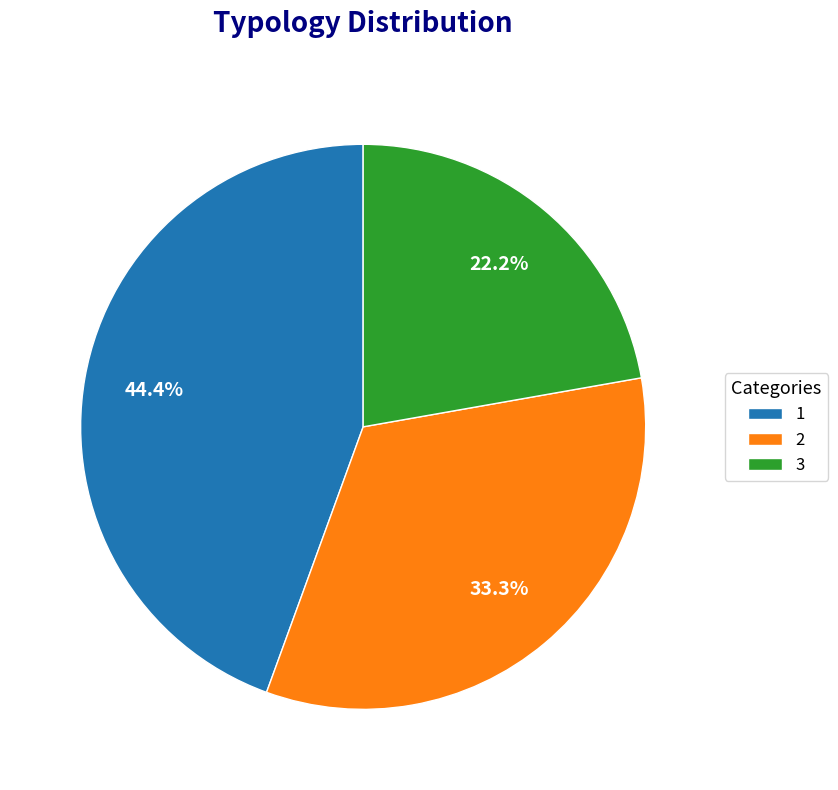

How many slices are in this pie chart?

3